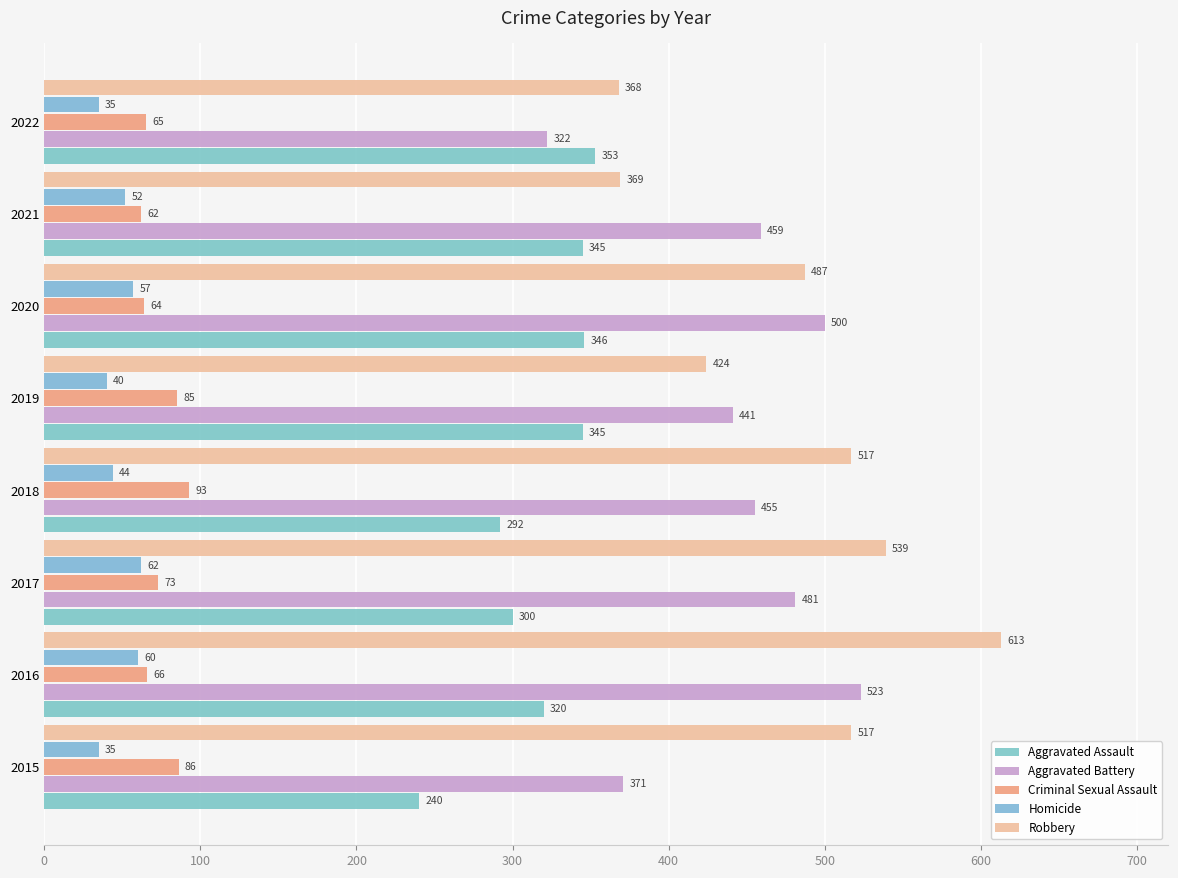

How many categories are shown in the chart?

8